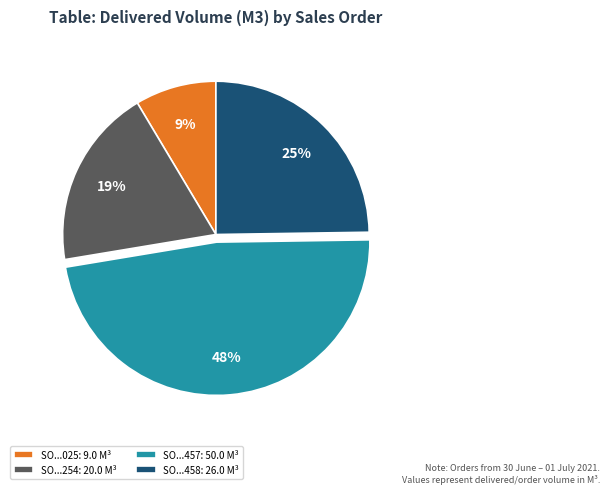

To the nearest percent, what is the average slice percentage?

25%